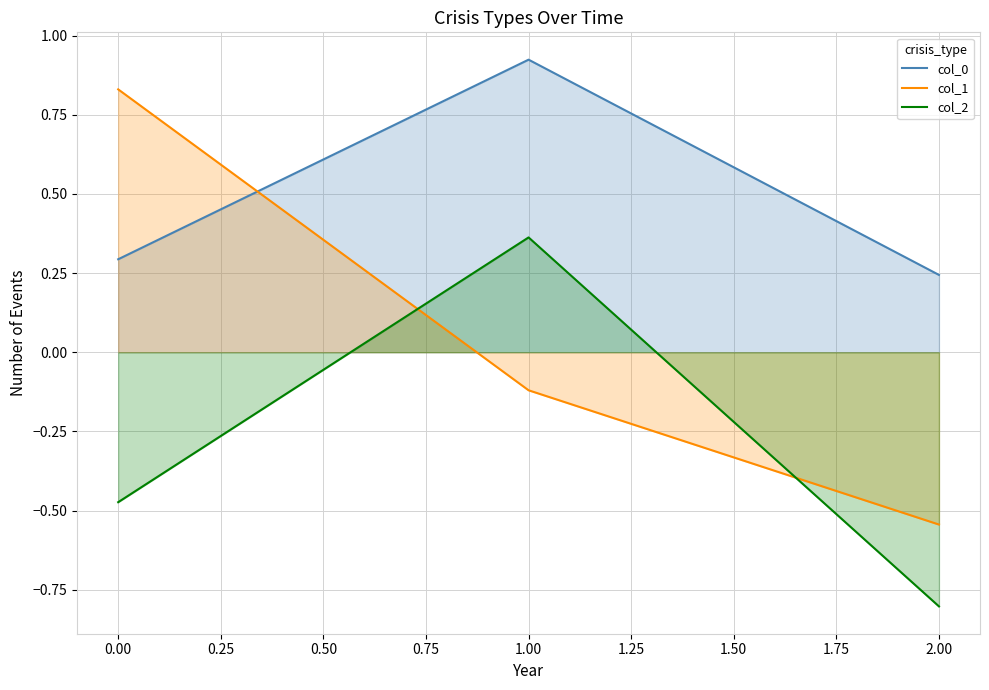

The value of col_2 at 1.00 is 0.6. True or false?

False